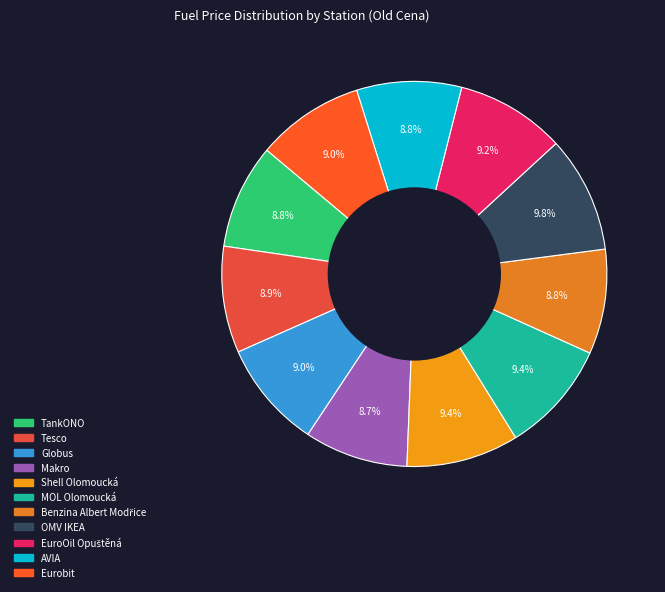

To the nearest percent, what is the average slice percentage?

9%